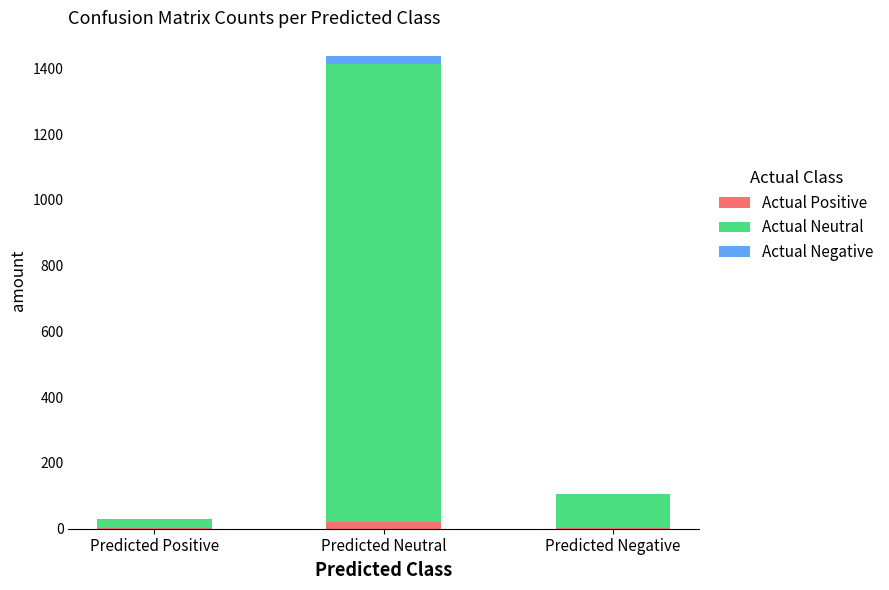

What is the sum of all Actual Positive values?

23